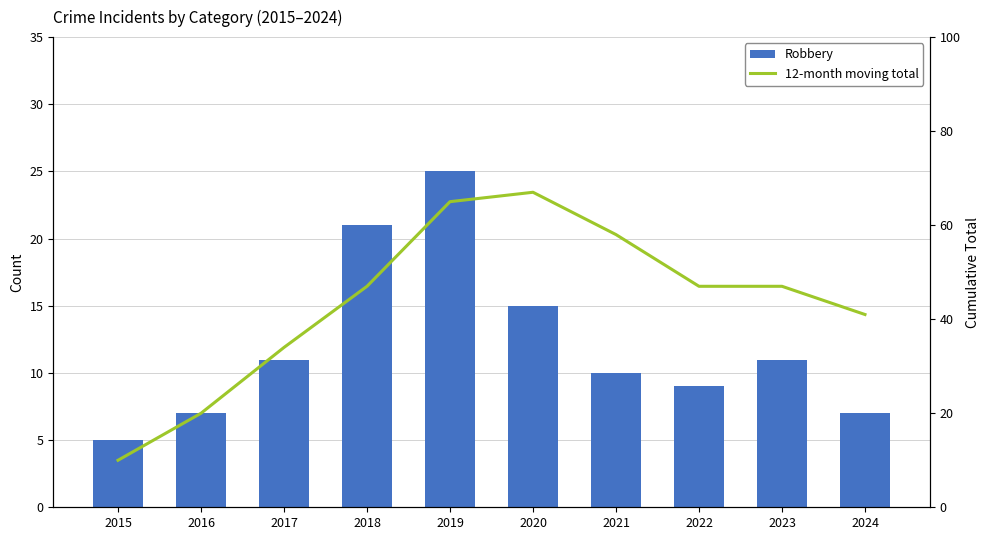

What is the total value across all series at 2021?

68